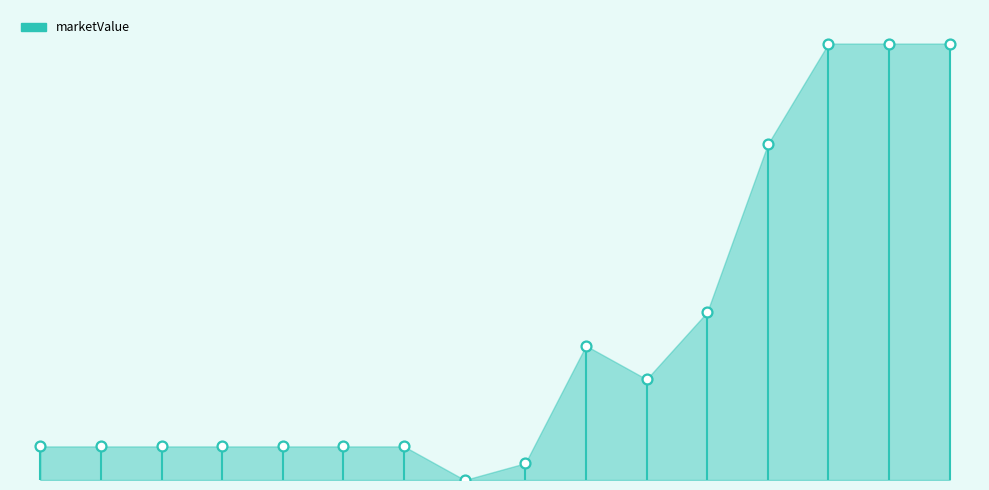

Which has a higher value, 2015-06-29 or 2022-11-15?

2022-11-15